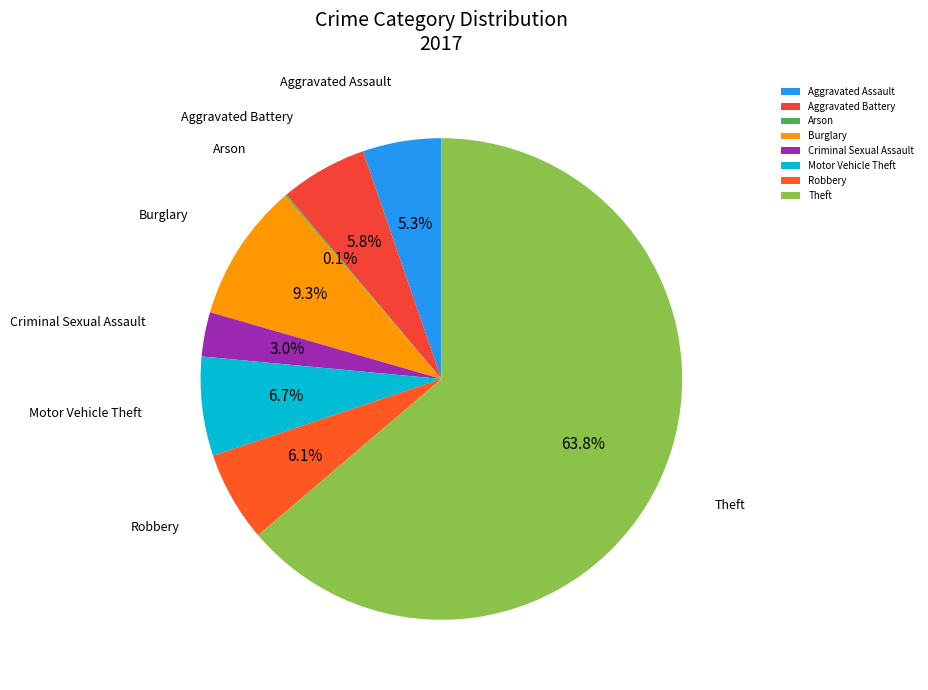

To the nearest percent, what is the difference between the Aggravated Battery and Criminal Sexual Assault slice percentages?

3%